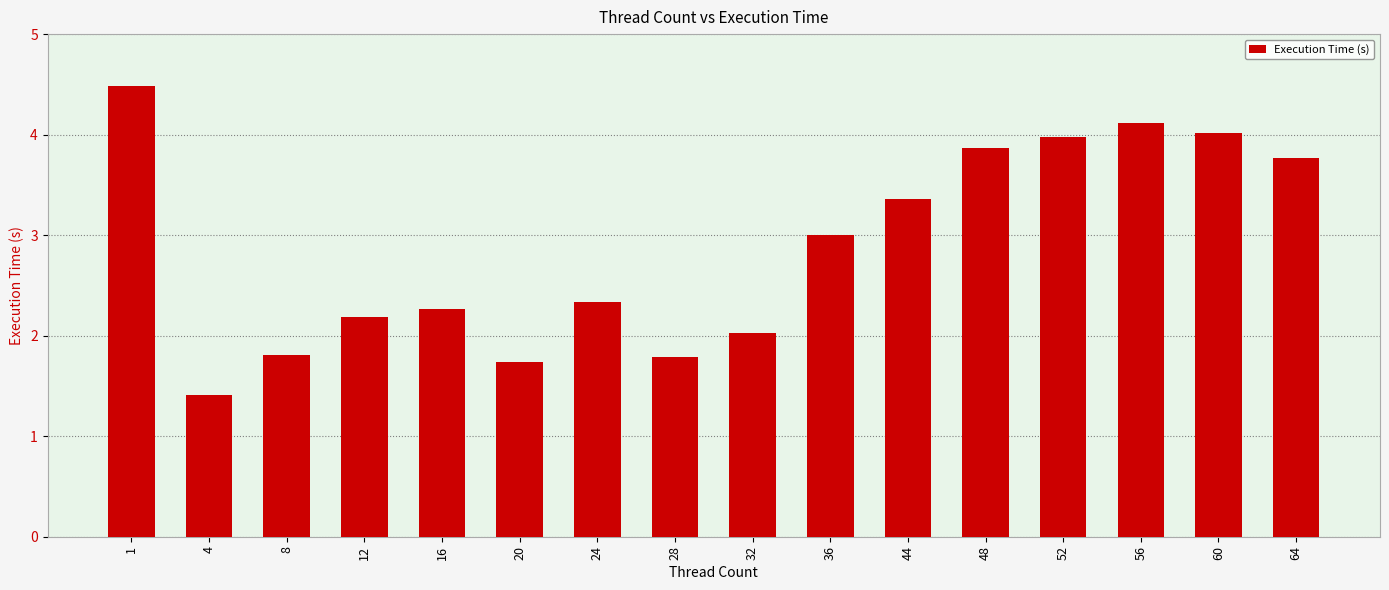

Are the bars horizontal?

No